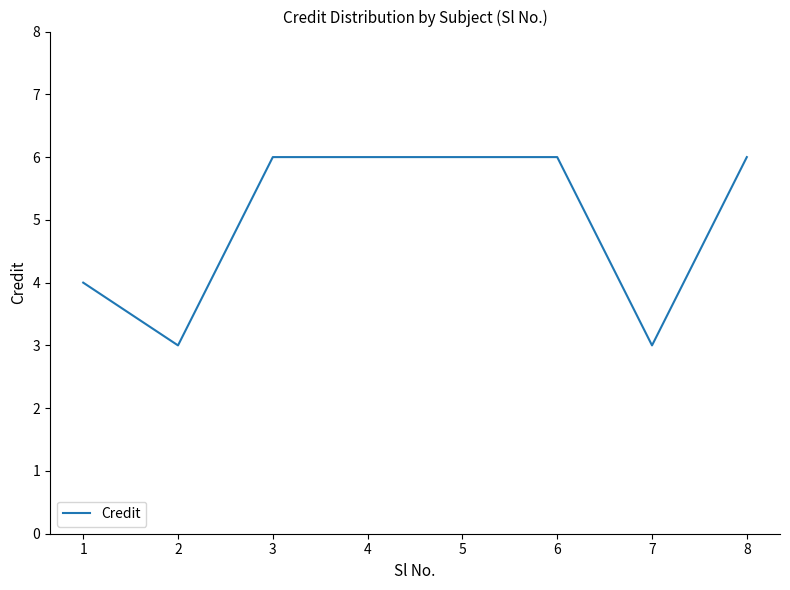

Approximately how many times larger is the value at 1 compared to 2?

1.3